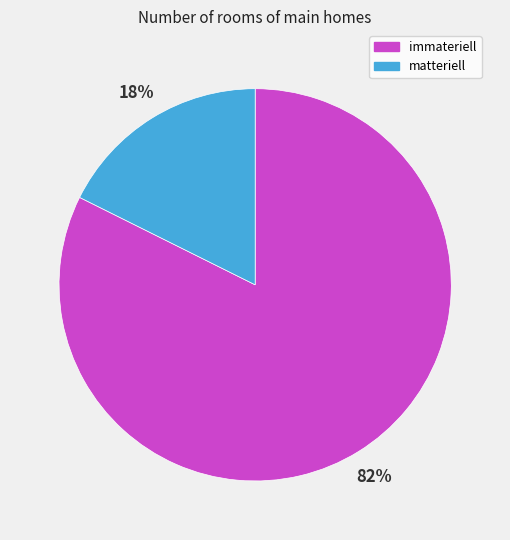

Between matteriell and immateriell, which is larger?

immateriell